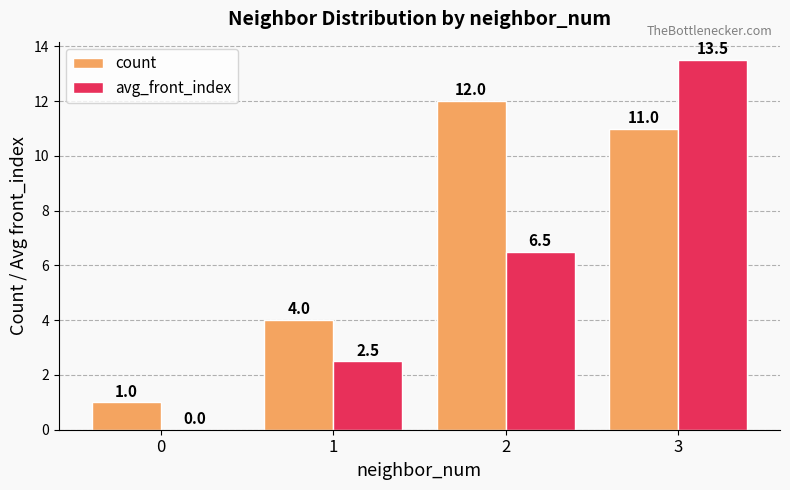

Is the value of avg_front_index at 0 greater than the value of count at 3?

No